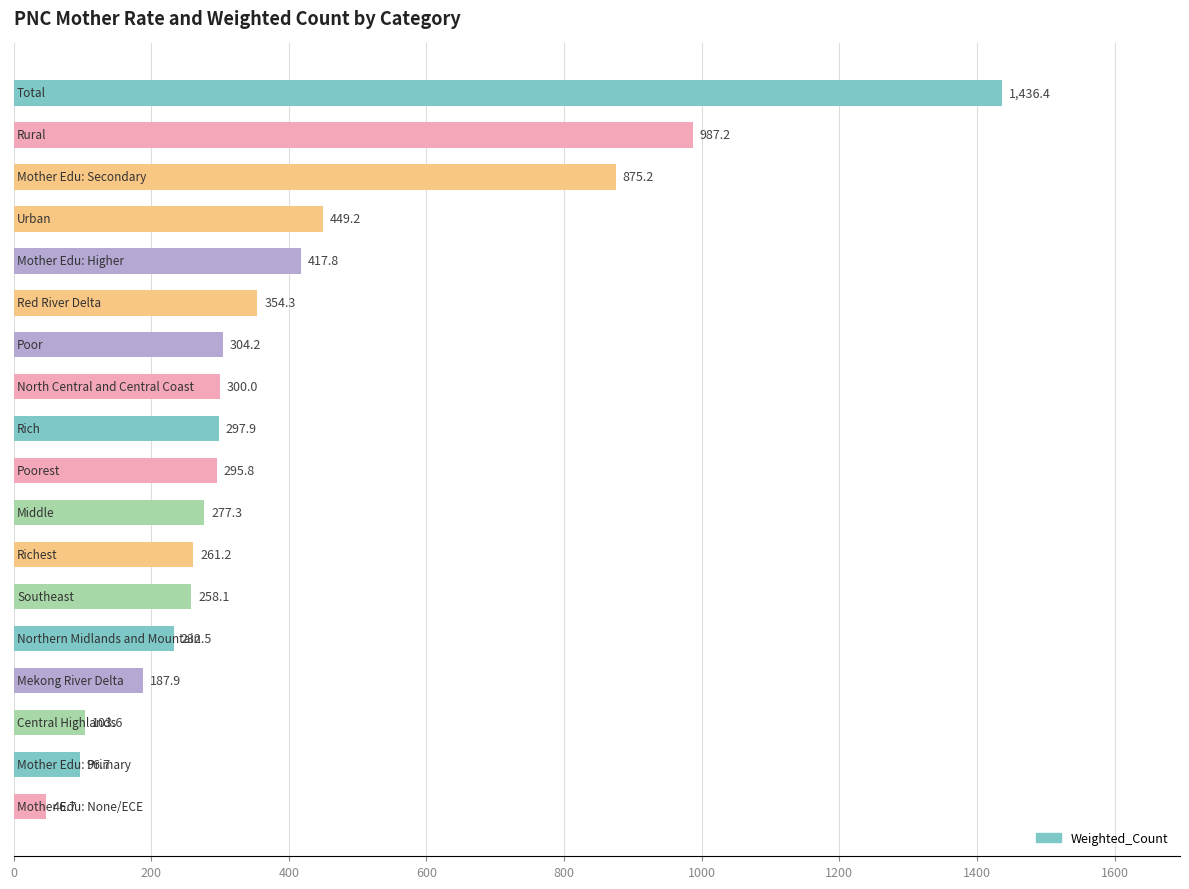

Reading top to bottom, transcribe all the data shown in this chart.

1436.4	987.2	875.2	449.2	417.8	354.3	304.2	300.0	297.9	295.8	277.3	261.2	258.1	232.5	187.9	103.6	96.7	46.7